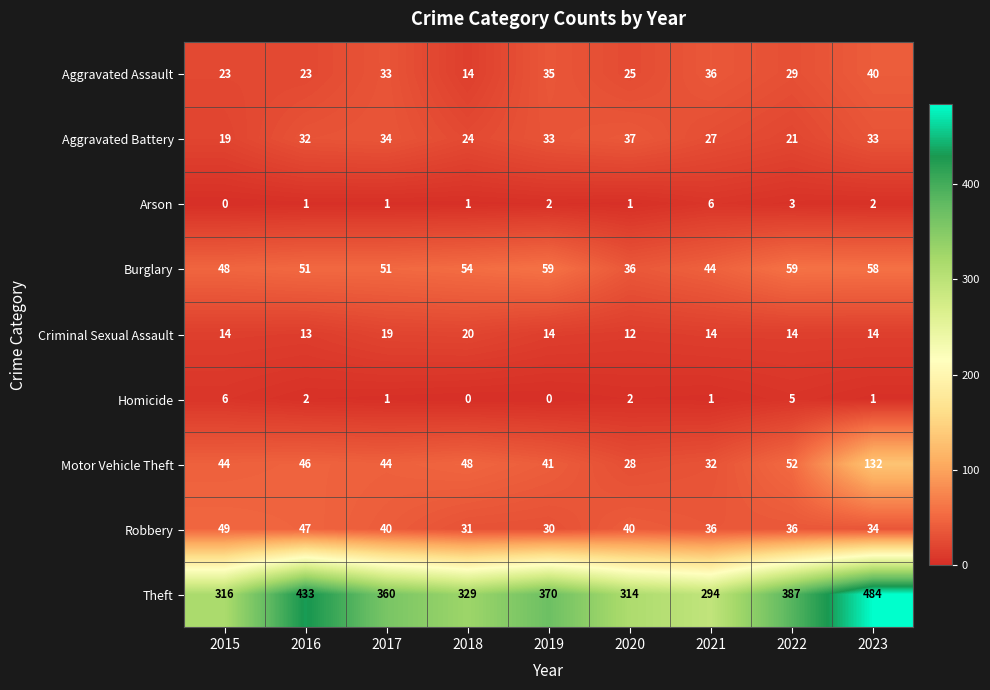

Which series has the largest total across all categories?

Theft